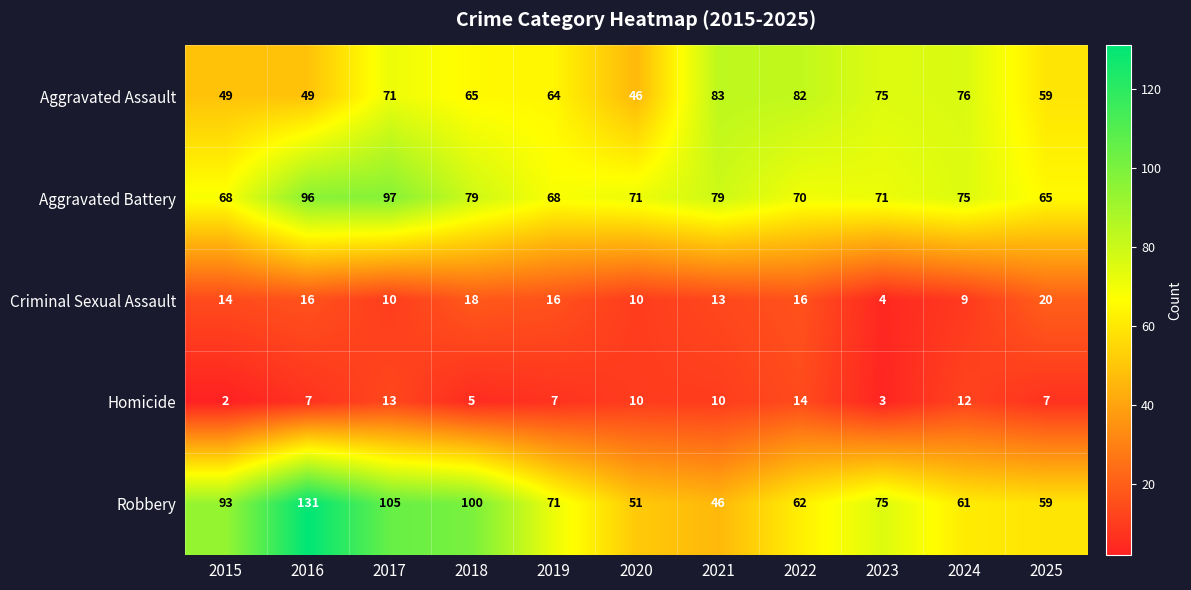

At which label does Robbery reach its peak?

2016